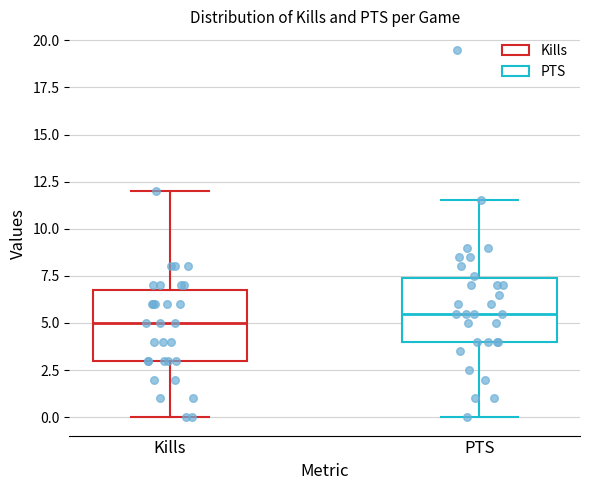

Reading left to right, read every box against the y-axis: the position of its median line, the range the box covers, and the ends of its whiskers. The values are not printed on the chart, so give them approximately, as read against the axis.

Kills: median 5.0, box 3.0 to 7.0, whiskers 0.0 to 12.0
PTS: median 5.5, box 4.0 to 7.5, whiskers 0.0 to 11.5